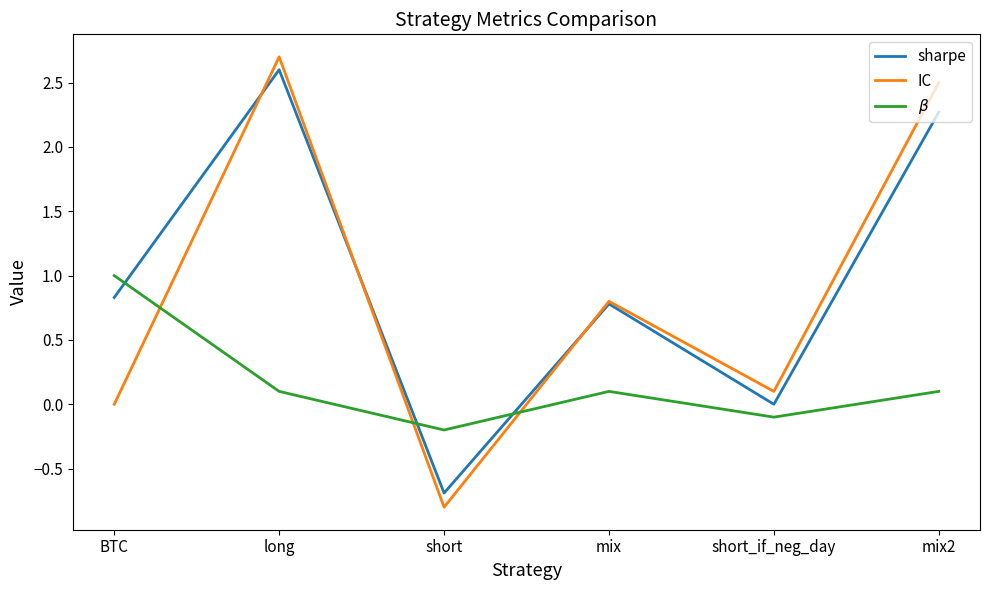

What position from the left is long?

2